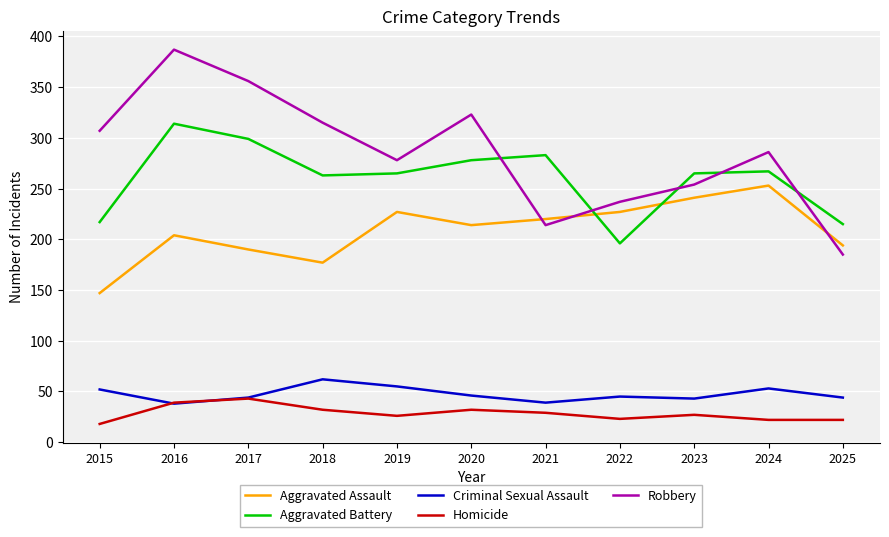

The value of Robbery at 2018 is 315. True or false?

True